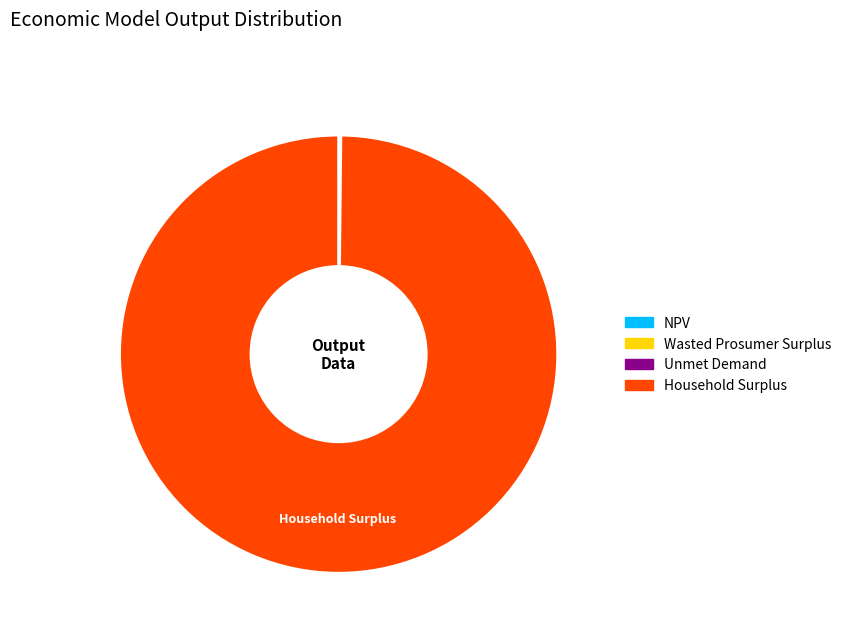

Which slice is the largest?

Household Surplus